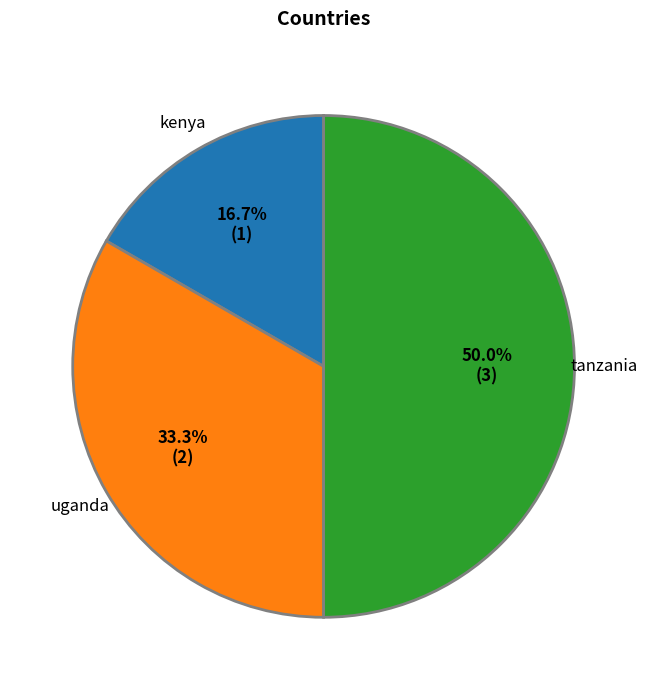

Which category has the biggest portion of the pie?

tanzania